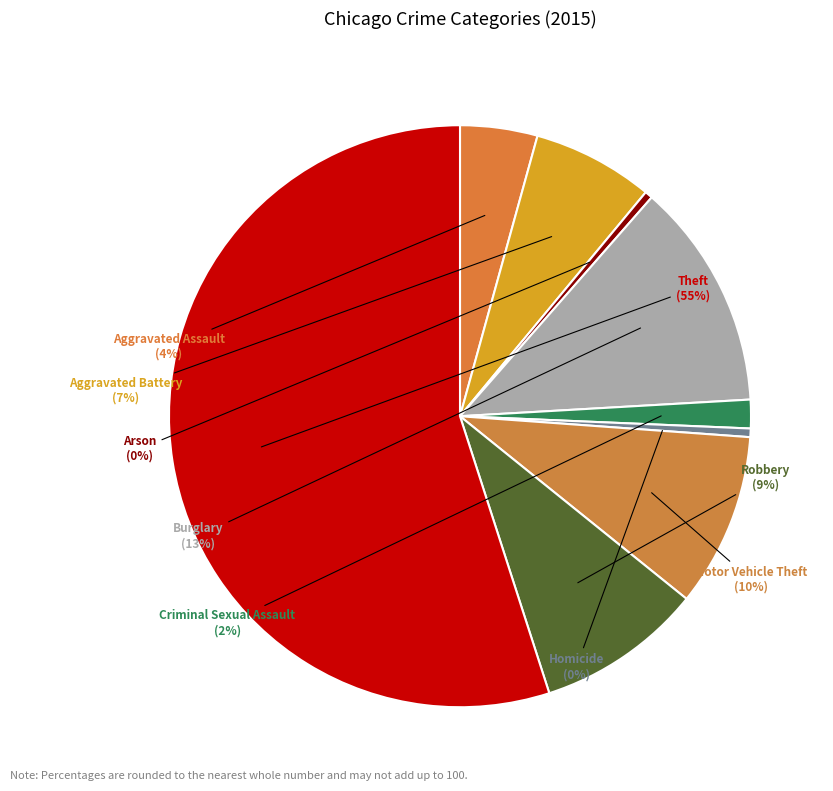

Count the number of slices in the pie.

9